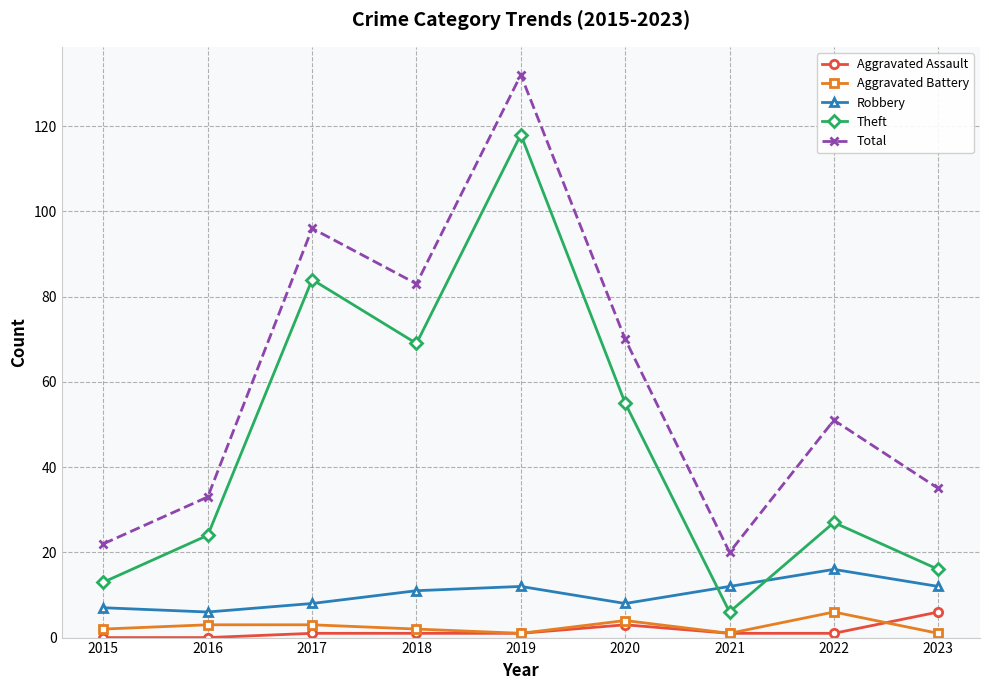

Which series changed the most between 2022 and 2023?

Total